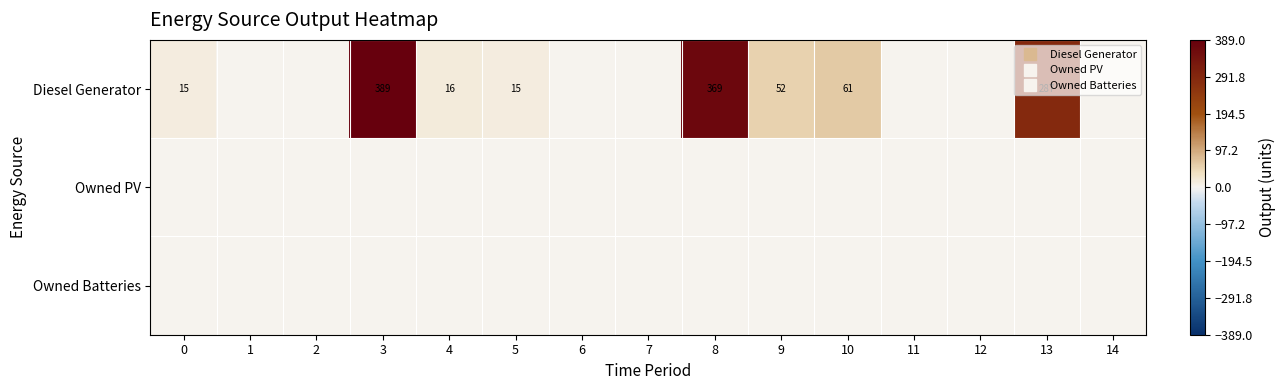

At how many categories does at least one series exceed 371?

1